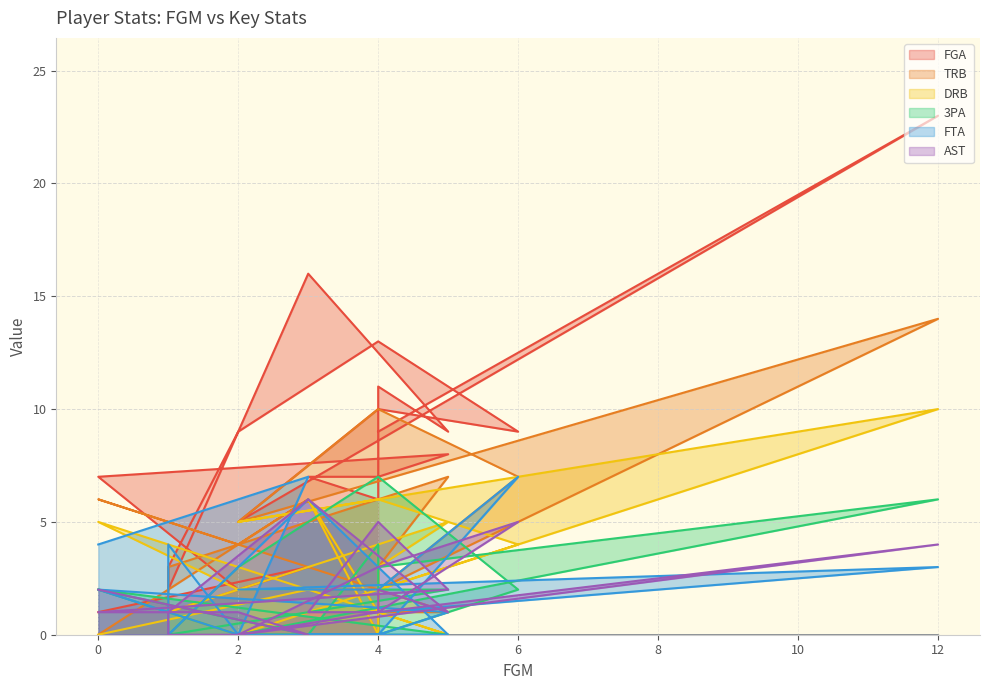

How many intersections are there between TRB and AST?

9